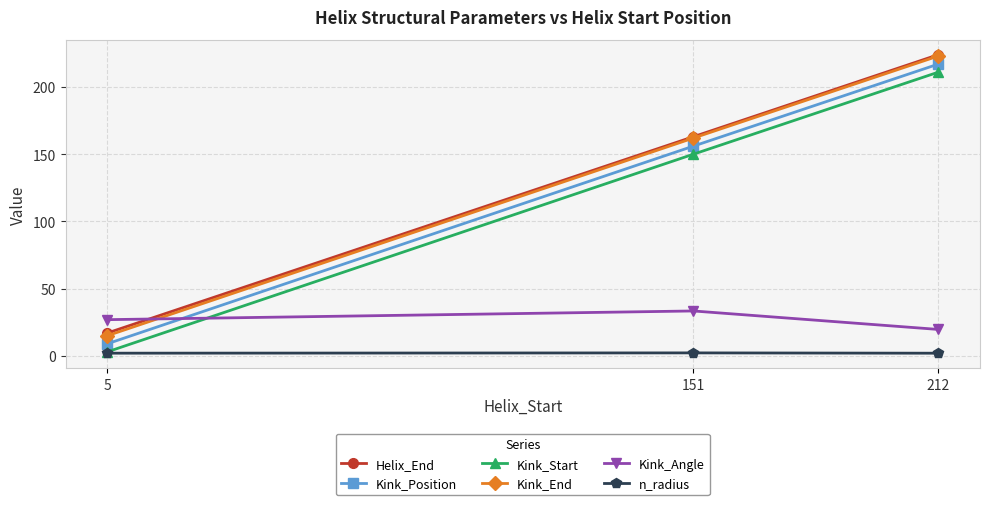

What is the value of the n_radius point at the 3rd from the left?

2.0